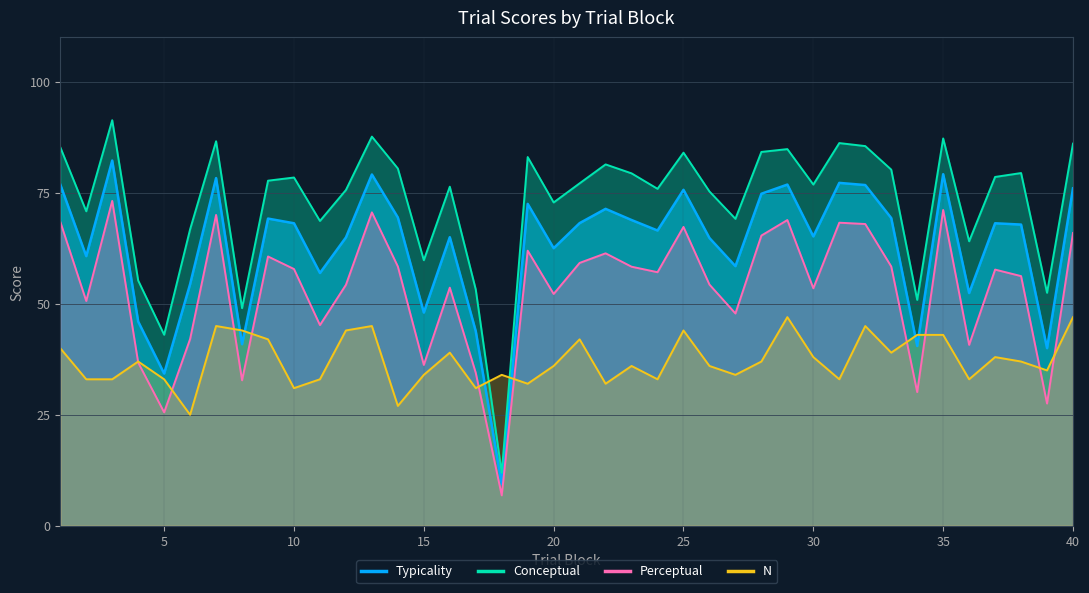

What is the sum of the conceptual values at 13 and 22?

169.1